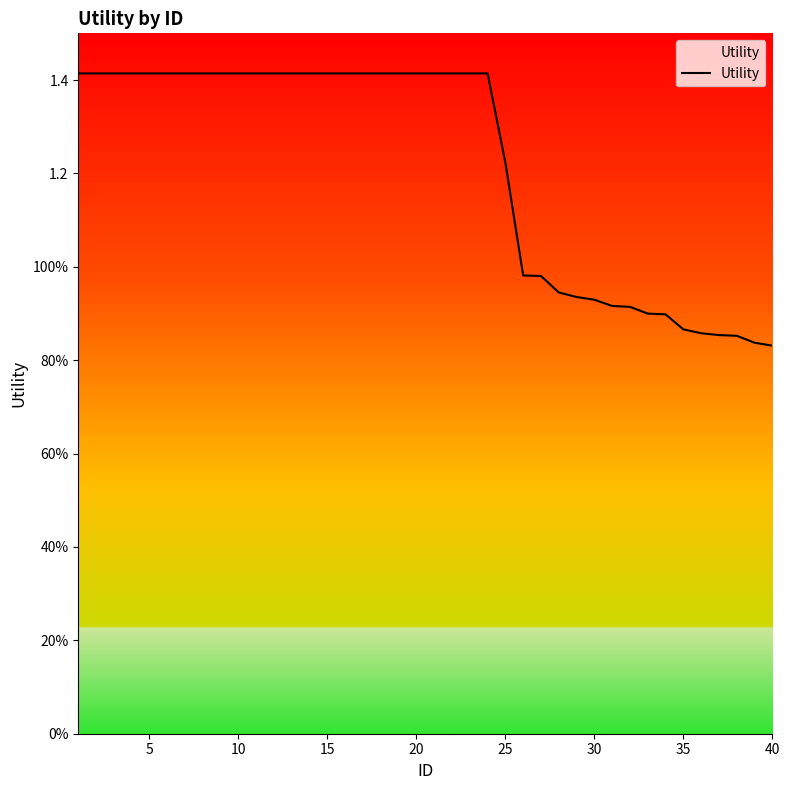

Does the chart display data point markers on the line(s)?

No